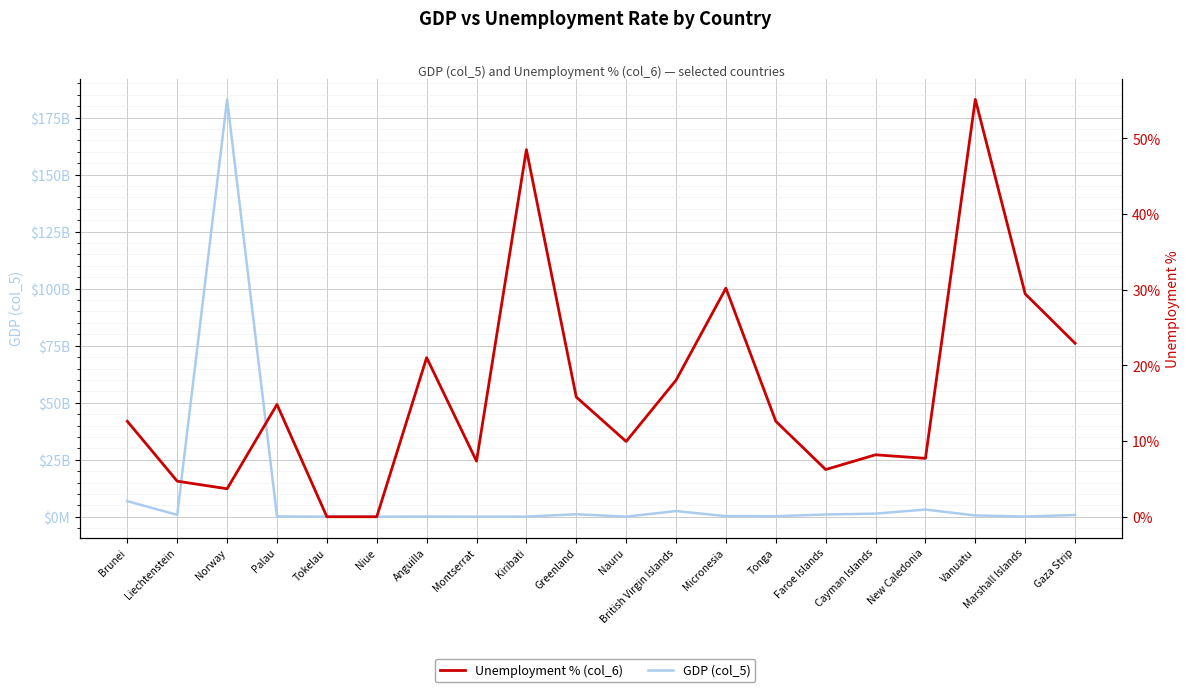

Which series has the widest spread of values?

GDP (col_5)